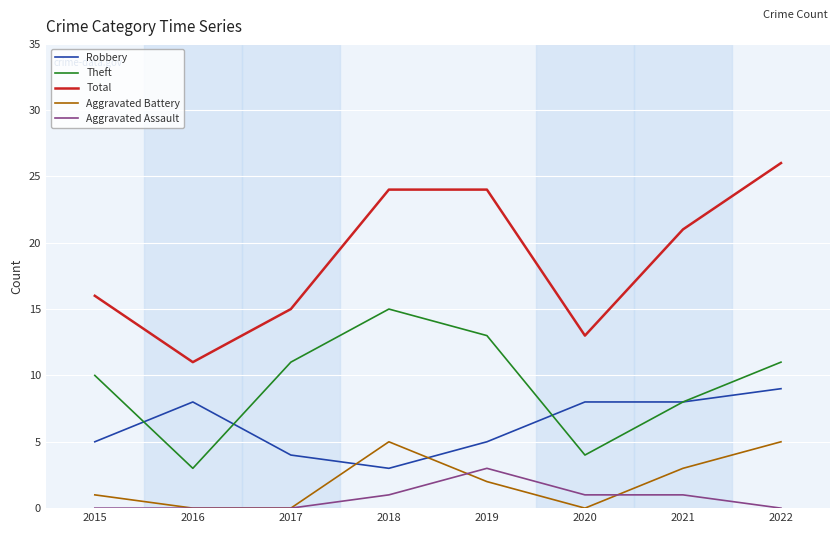

The Total series shows 32 at 2021. True or false?

False